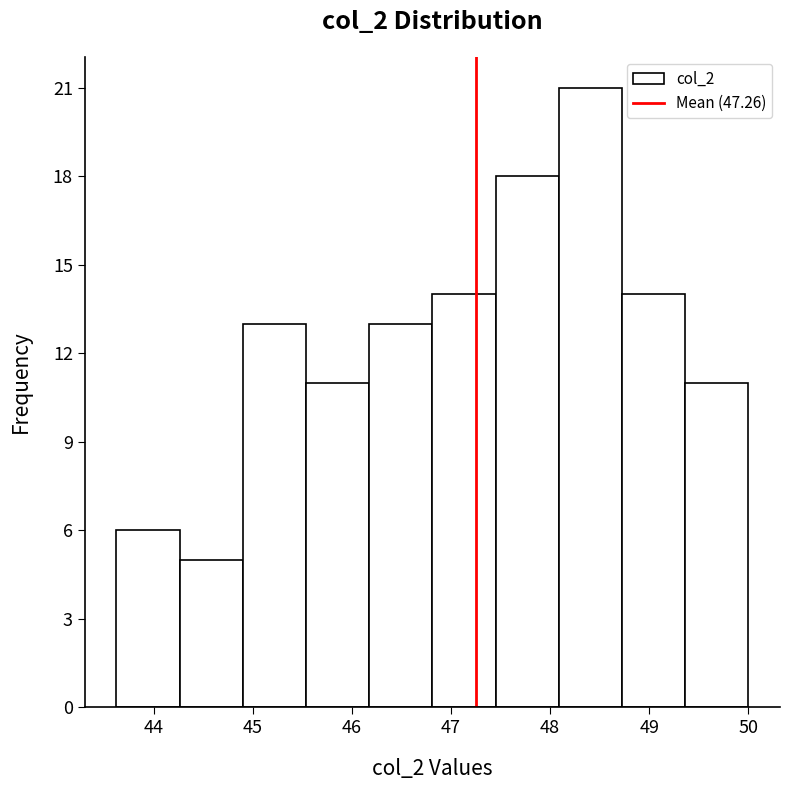

Reading left to right, transcribe this chart: for each bar, give the range it covers on the x-axis and its height. Neither the bar edges nor the heights are printed on the chart, so give them approximately, as read against the axes.

43.6 to 44.3: 6
44.3 to 44.9: 5
44.9 to 45.5: 13
45.5 to 46.2: 11
46.2 to 46.8: 13
46.8 to 47.5: 14
47.5 to 48.1: 18
48.1 to 48.7: 21
48.7 to 49.4: 14
49.4 to 50.0: 11